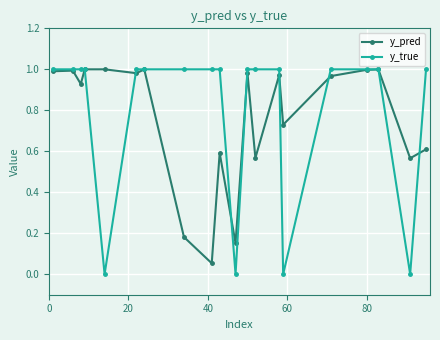

Which series has the widest spread of values?

y_true